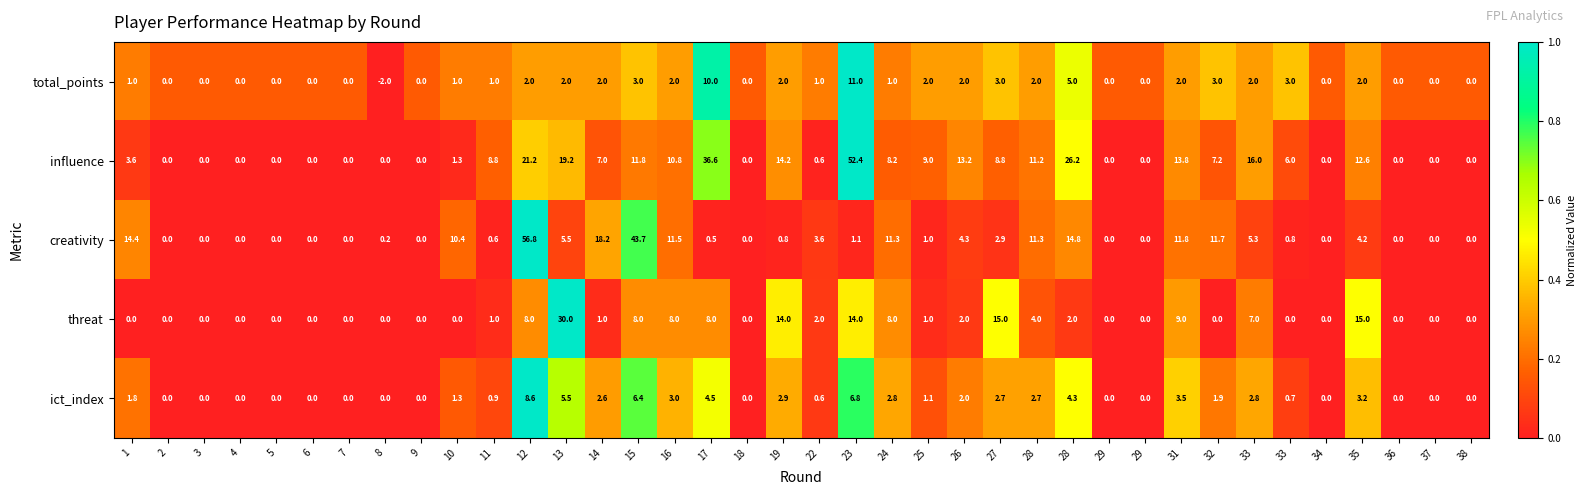

Reading left to right, extract all data points from this chart.

total_points: 1=1.0	2=0.0	3=0.0	4=0.0	5=0.0	6=0.0	7=0.0	8=-2.0	9=0.0	10=1.0	11=1.0	12=2.0	13=2.0	14=2.0	15=3.0	16=2.0	17=10.0	18=0.0	19=2.0	22=1.0	23=11.0	24=1.0	25=2.0	26=2.0	27=3.0	28=2.0	28=5.0	29=0.0	29=0.0	31=2.0	32=3.0	33=2.0	33=3.0	34=0.0	35=2.0	36=0.0	37=0.0	38=0.0
influence: 1=3.6	2=0.0	3=0.0	4=0.0	5=0.0	6=0.0	7=0.0	8=0.0	9=0.0	10=1.3	11=8.8	12=21.2	13=19.2	14=7.0	15=11.8	16=10.8	17=36.6	18=0.0	19=14.2	22=0.6	23=52.4	24=8.2	25=9.0	26=13.2	27=8.8	28=11.2	28=26.2	29=0.0	29=0.0	31=13.8	32=7.2	33=16.0	33=6.0	34=0.0	35=12.6	36=0.0	37=0.0	38=0.0
creativity: 1=14.4	2=0.0	3=0.0	4=0.0	5=0.0	6=0.0	7=0.0	8=0.2	9=0.0	10=10.4	11=0.6	12=56.8	13=5.5	14=18.2	15=43.7	16=11.5	17=0.5	18=0.0	19=0.8	22=3.6	23=1.1	24=11.3	25=1.0	26=4.3	27=2.9	28=11.3	28=14.8	29=0.0	29=0.0	31=11.8	32=11.7	33=5.3	33=0.8	34=0.0	35=4.2	36=0.0	37=0.0	38=0.0
threat: 1=0.0	2=0.0	3=0.0	4=0.0	5=0.0	6=0.0	7=0.0	8=0.0	9=0.0	10=0.0	11=1.0	12=8.0	13=30.0	14=1.0	15=8.0	16=8.0	17=8.0	18=0.0	19=14.0	22=2.0	23=14.0	24=8.0	25=1.0	26=2.0	27=15.0	28=4.0	28=2.0	29=0.0	29=0.0	31=9.0	32=0.0	33=7.0	33=0.0	34=0.0	35=15.0	36=0.0	37=0.0	38=0.0
ict_index: 1=1.8	2=0.0	3=0.0	4=0.0	5=0.0	6=0.0	7=0.0	8=0.0	9=0.0	10=1.3	11=0.9	12=8.6	13=5.5	14=2.6	15=6.4	16=3.0	17=4.5	18=0.0	19=2.9	22=0.6	23=6.8	24=2.8	25=1.1	26=2.0	27=2.7	28=2.7	28=4.3	29=0.0	29=0.0	31=3.5	32=1.9	33=2.8	33=0.7	34=0.0	35=3.2	36=0.0	37=0.0	38=0.0